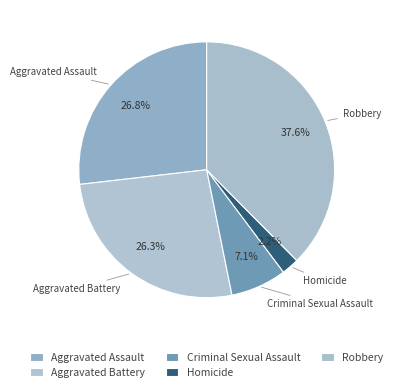

Count the number of slices in the pie.

5